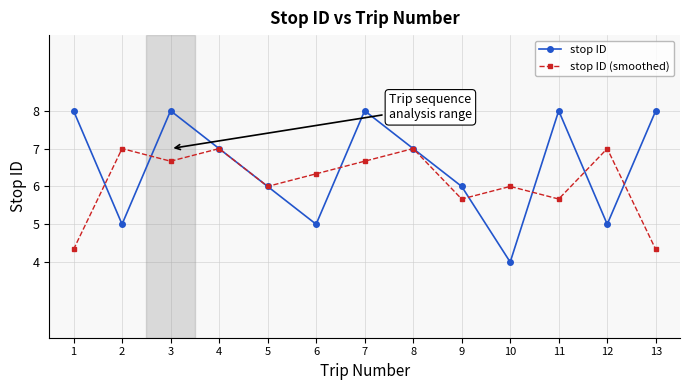

What is the sum of the stop ID values at 7 and 12?

13.0